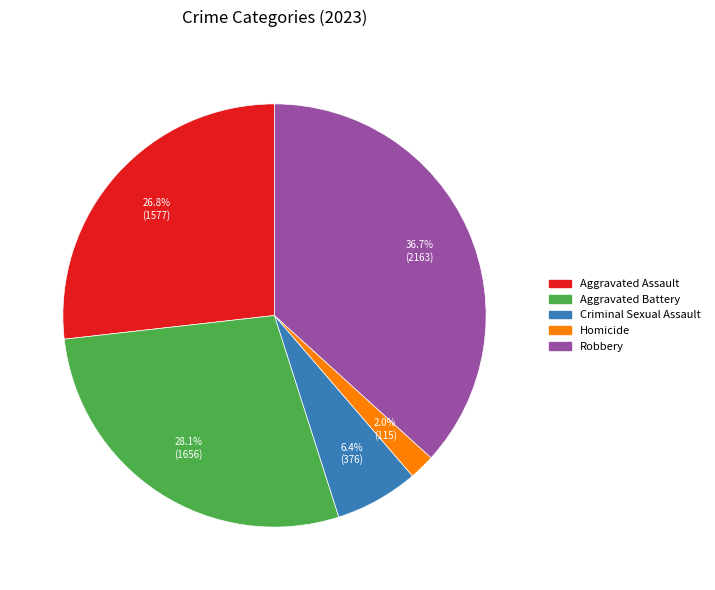

To the nearest percent, what is the average slice percentage?

20%